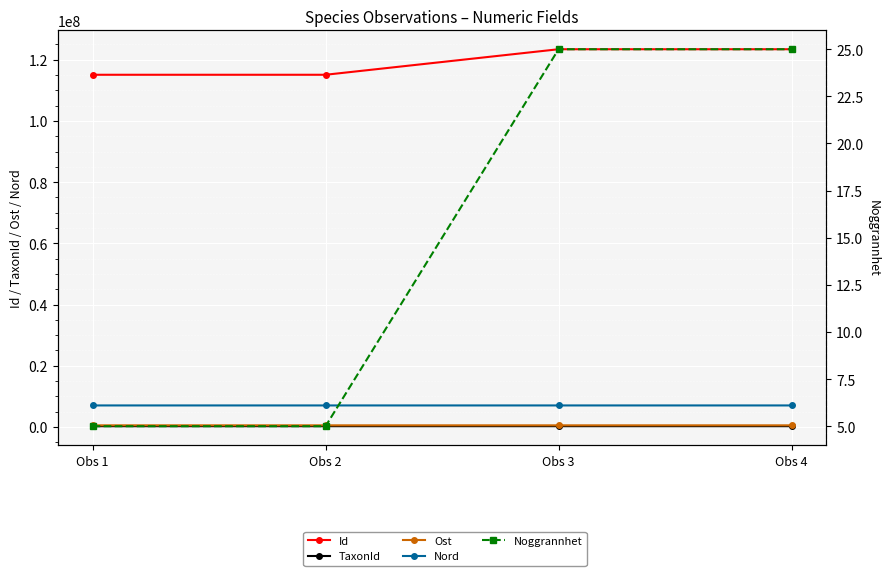

Which series has the largest total across all categories?

Id